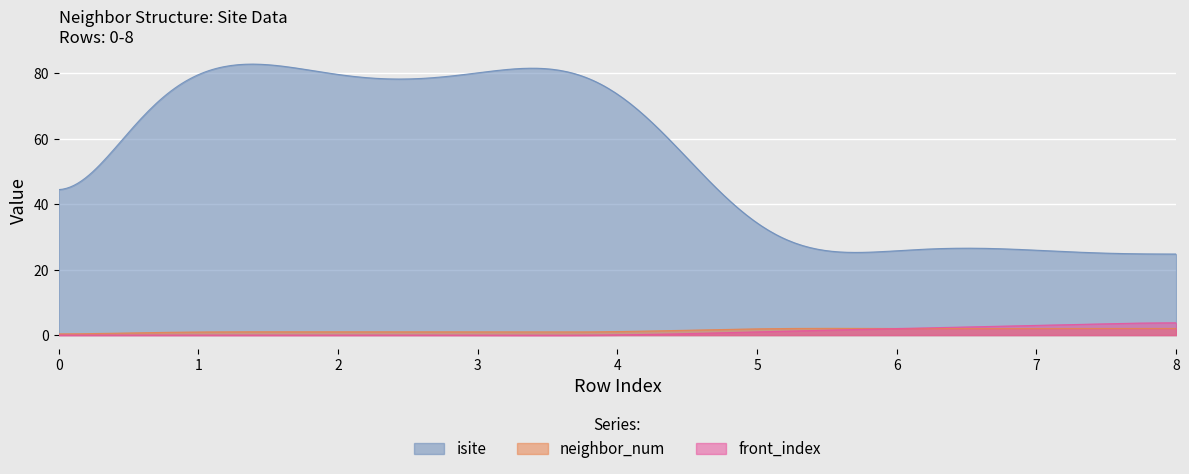

What is the spread (max minus min) of values at 5?

30